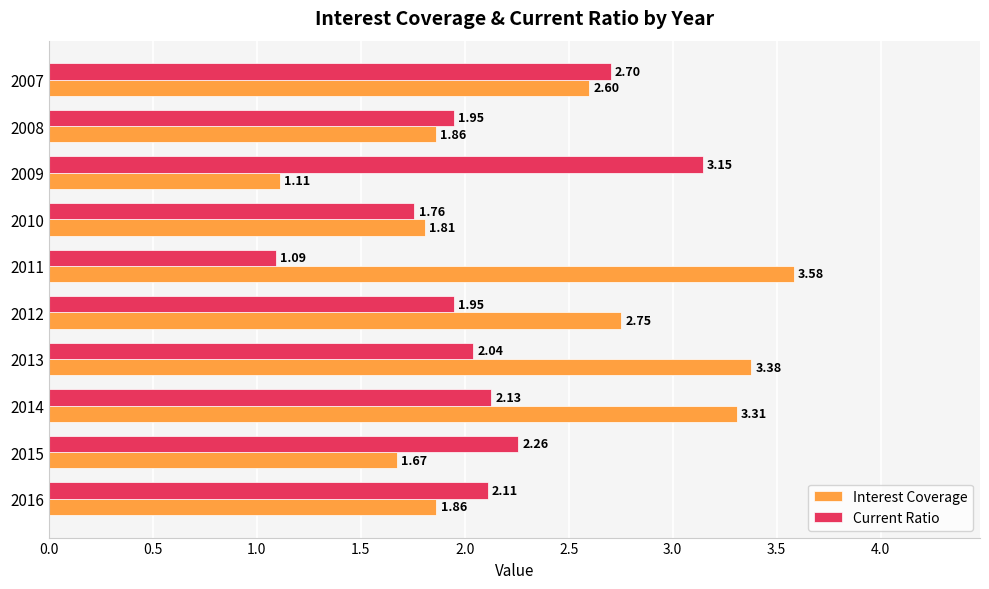

At 2010, list the series in order from smallest to largest.

Current Ratio, Interest Coverage